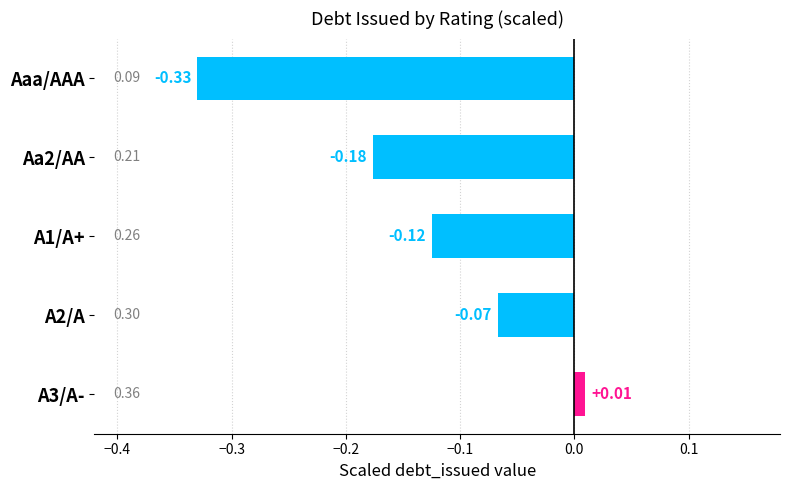

List the labels in order of value, largest first.

A3/A-, A2/A, A1/A+, Aa2/AA, Aaa/AAA